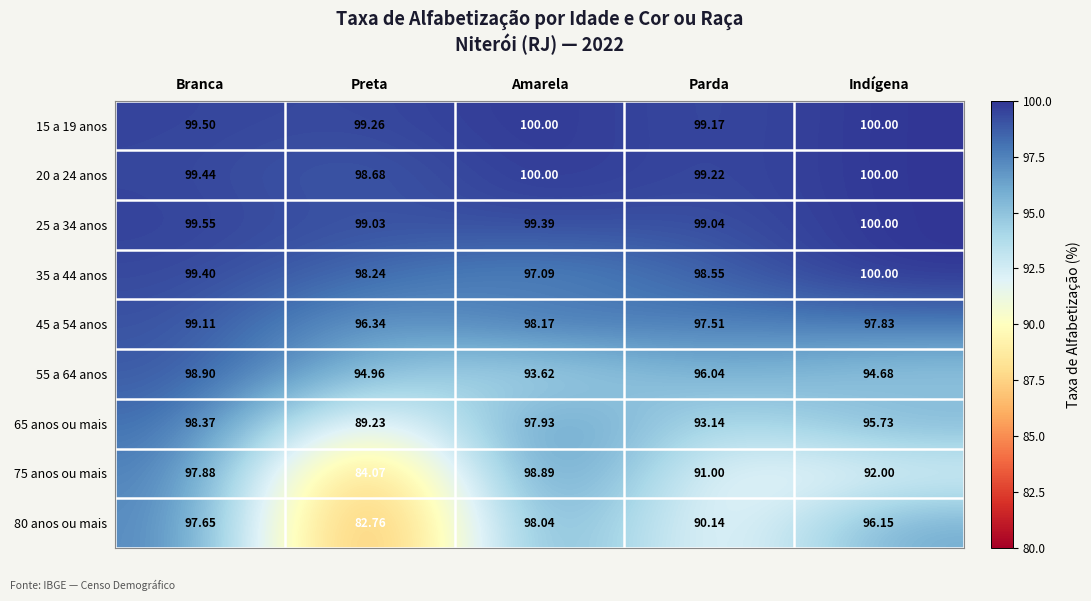

Which category has the lowest value in the 75 anos ou mais series?

Preta